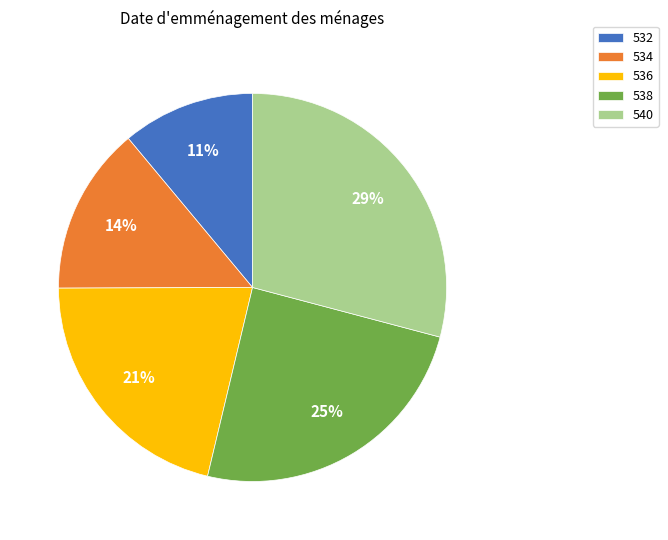

How many segments does this pie chart have?

5